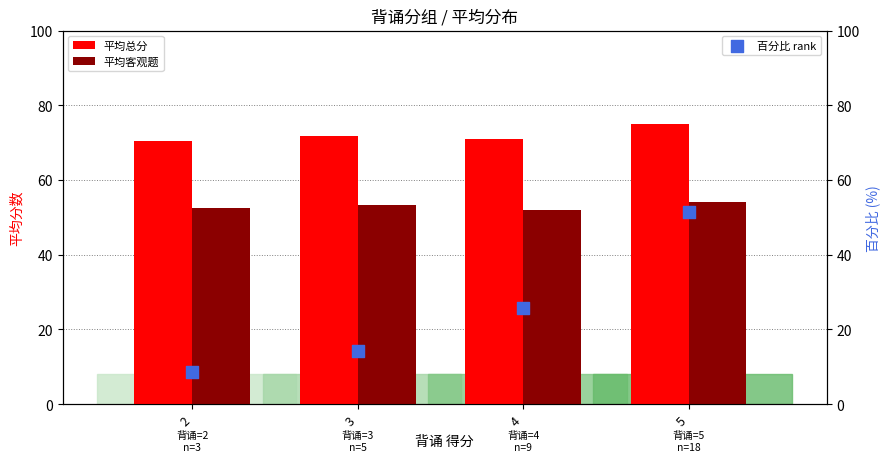

What are all the series names shown in the legend?

平均总分, 平均客观题, 百分比 rank